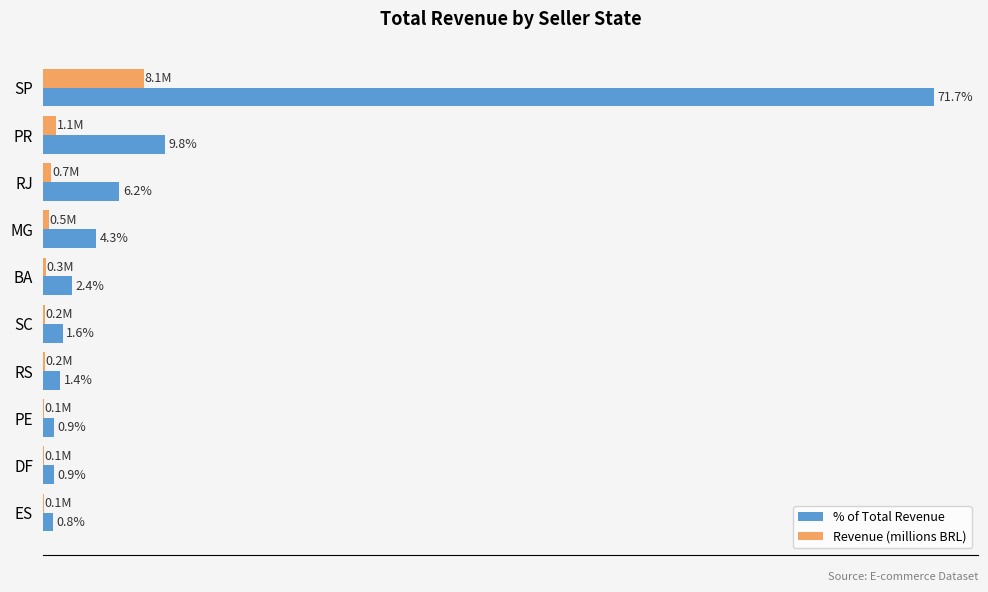

Where is % of Total Revenue nearest to the value 36?

PR